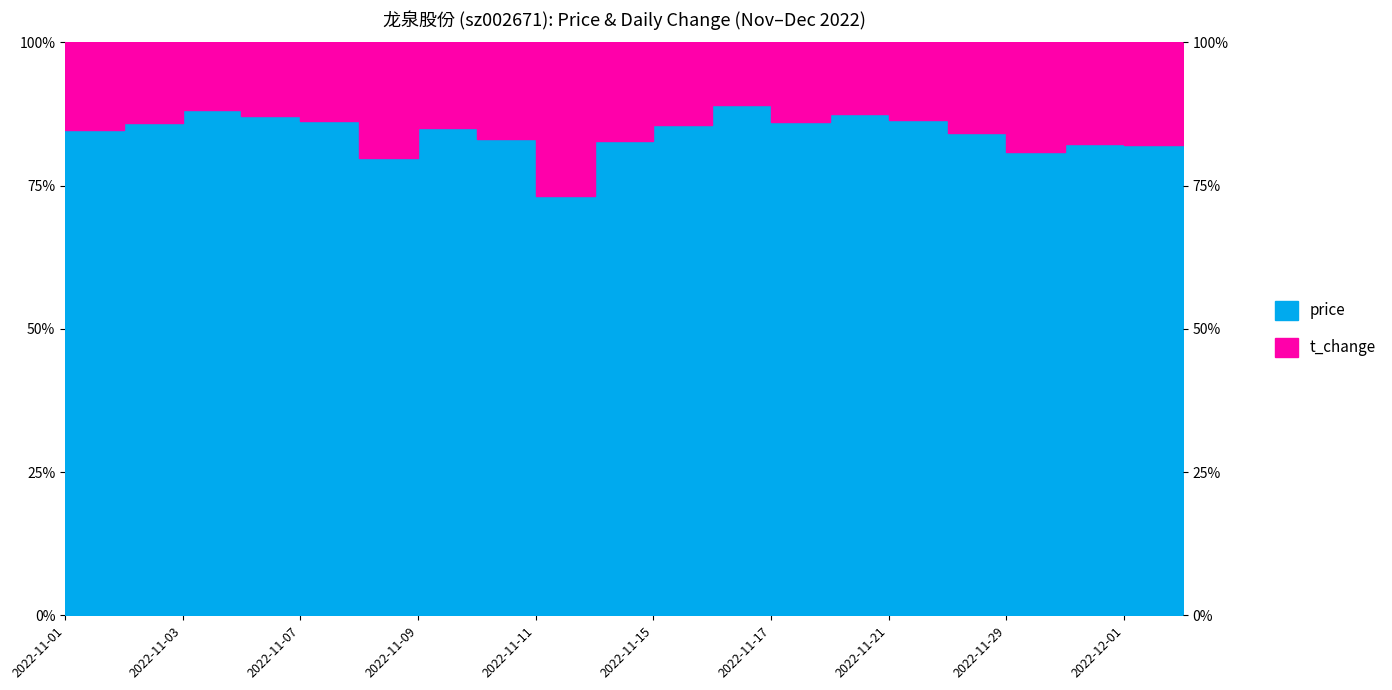

Read the value at 2022-11-03.

0.9